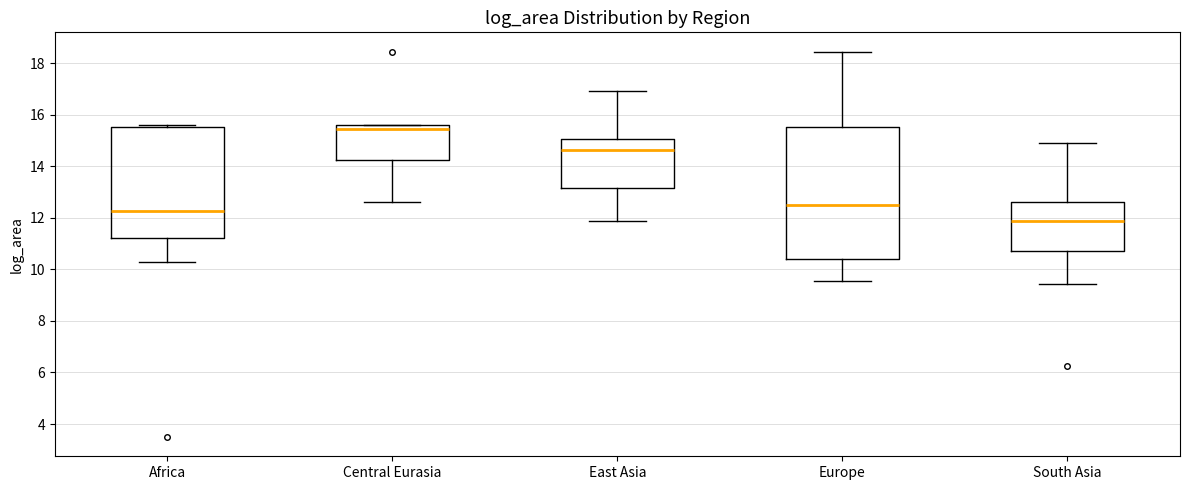

Which box is the tallest, from its lower edge to its upper edge?

Europe